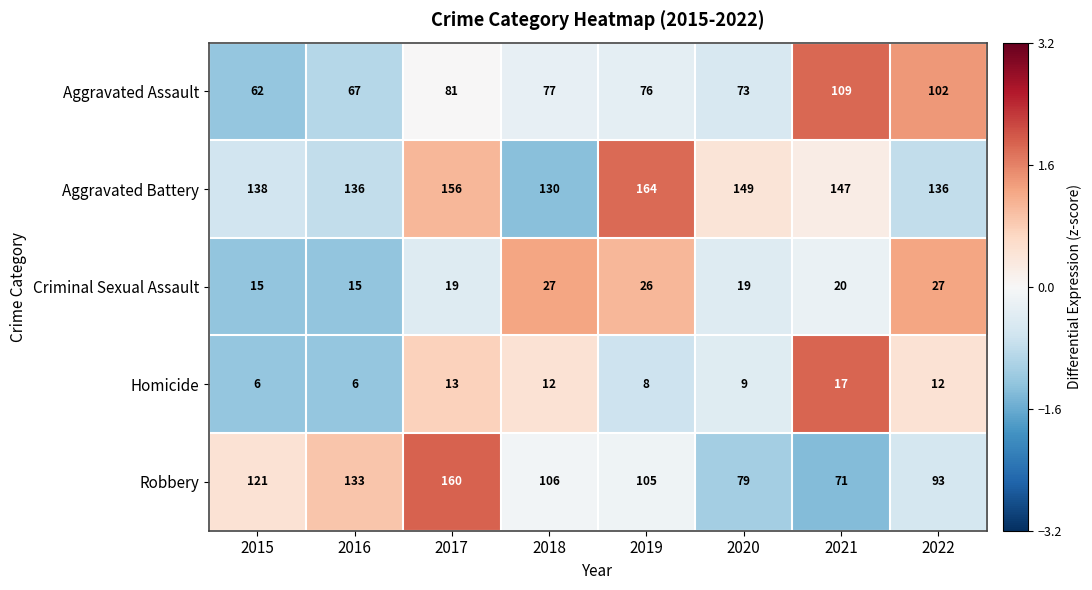

What is the greatest value displayed?

164